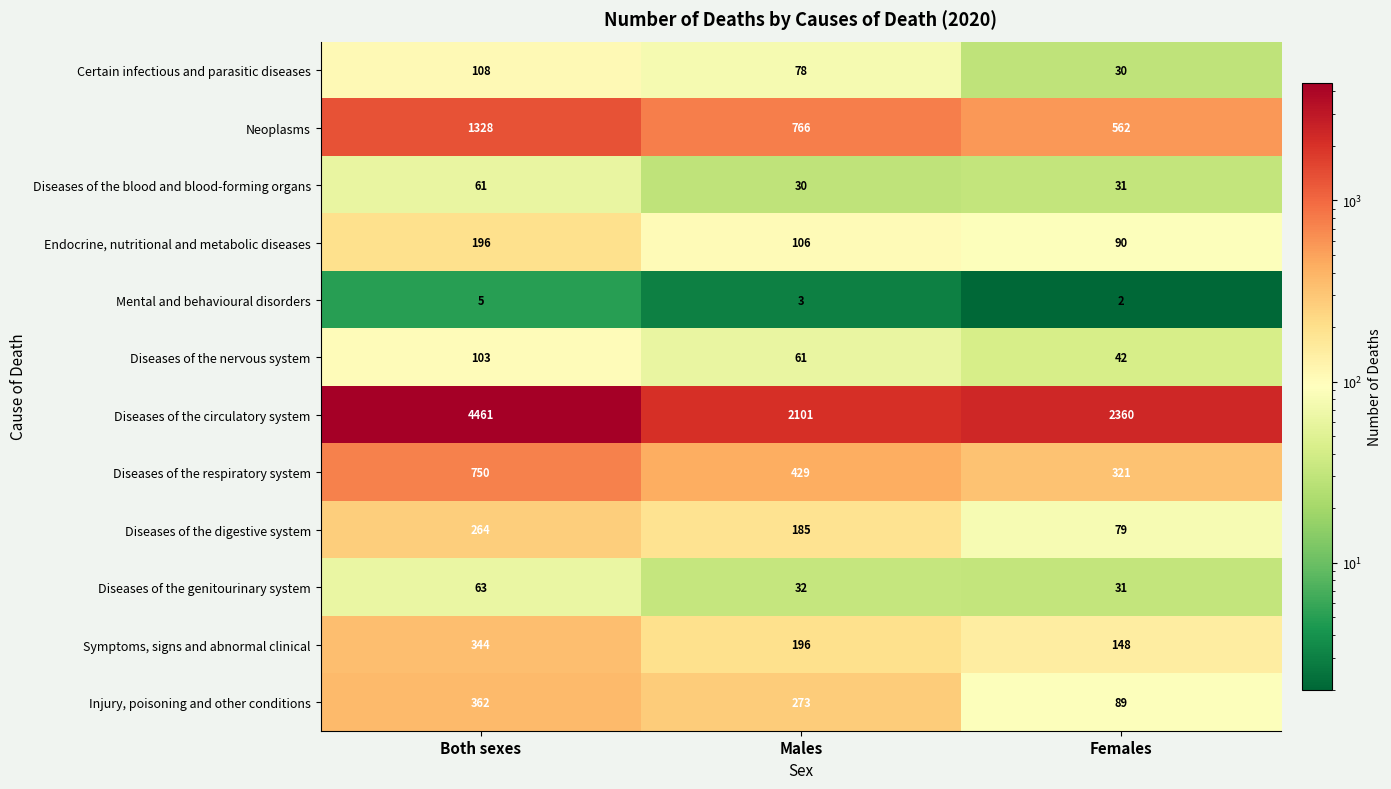

True or false: Endocrine, nutritional and metabolic diseases has a value of 152 at Females.

False